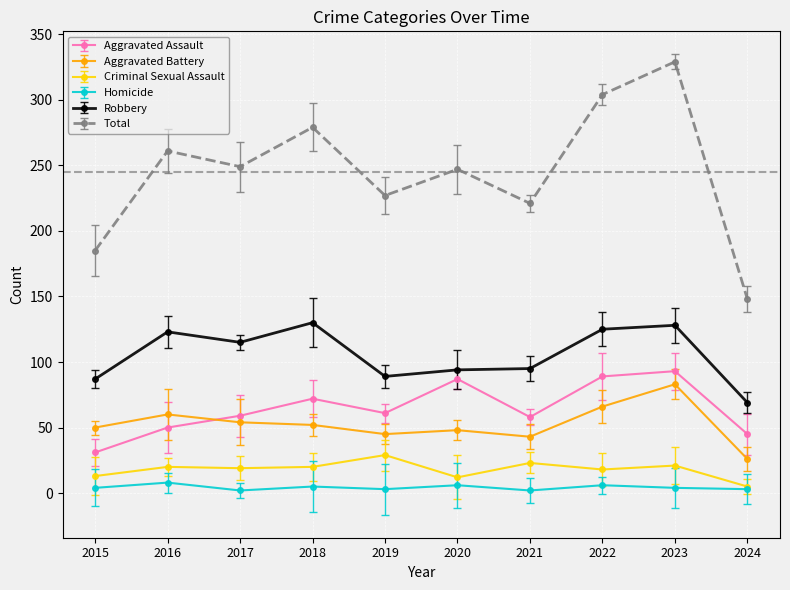

Does the chart display data point markers on the line(s)?

Yes